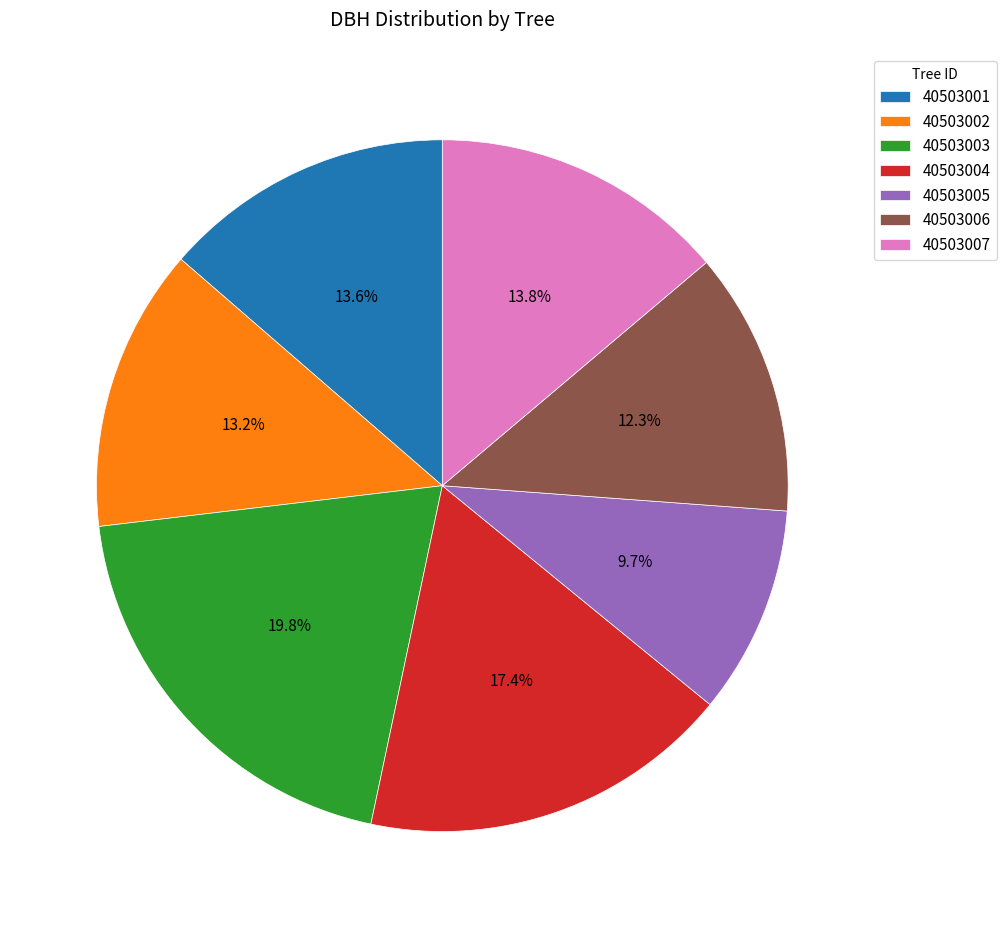

To the nearest percent, what is the combined percentage of 40503004 and 40503007?

31%